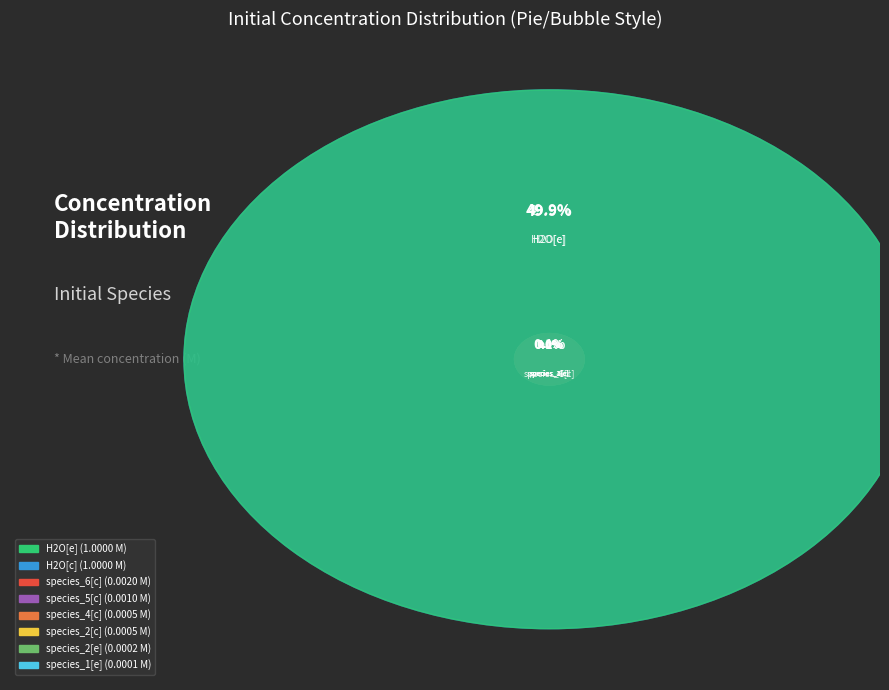

Which slice is the largest?

H2O[e]